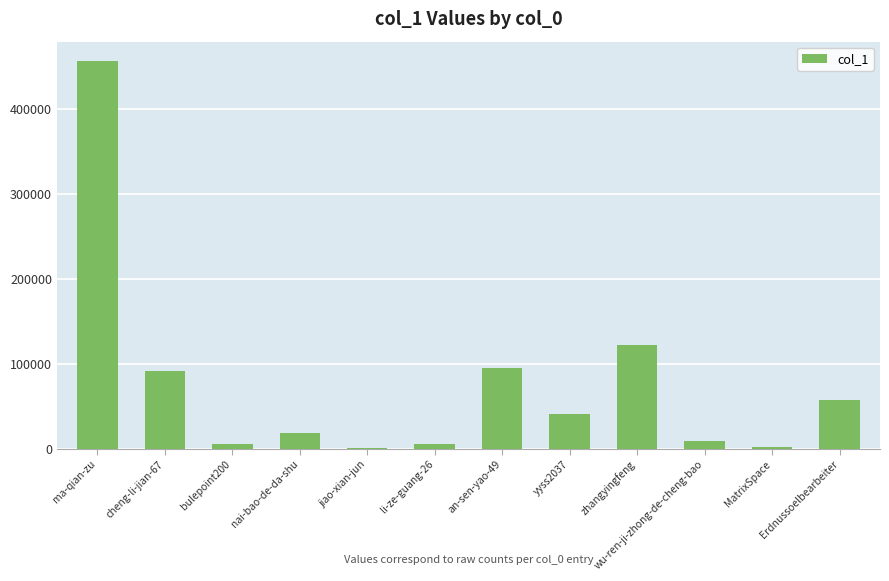

Which label corresponds to the largest value in the chart?

ma-qian-zu